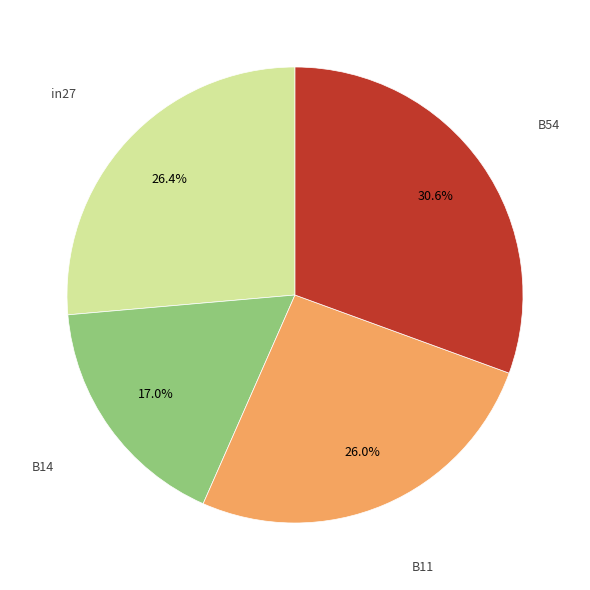

How many slices are in this pie chart?

4